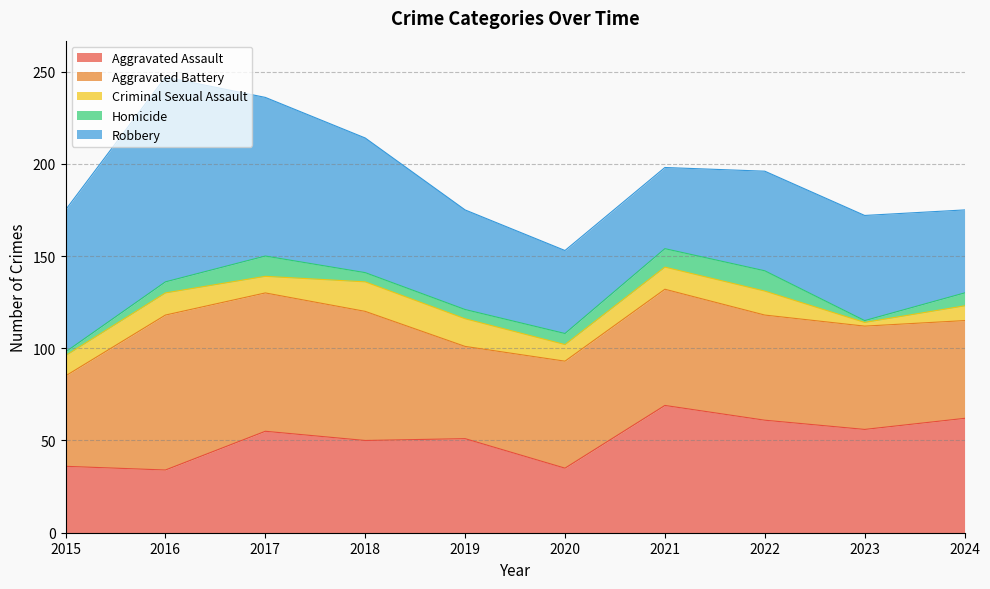

True or false: Aggravated Assault and Aggravated Battery cross at least once.

True